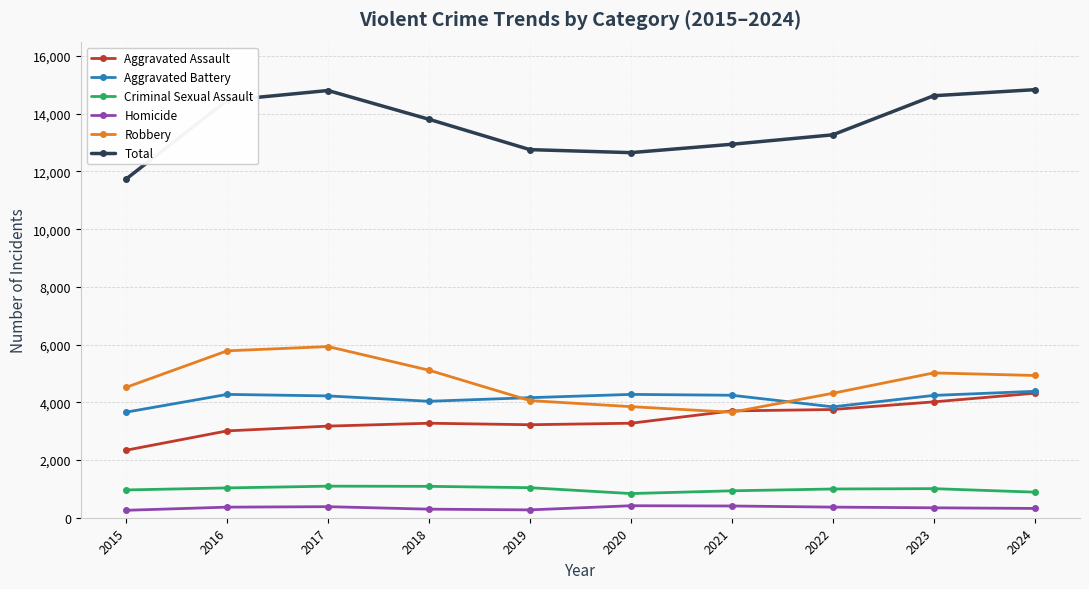

In Aggravated Battery, how many points are lower than both neighbors (excluding endpoints)?

2